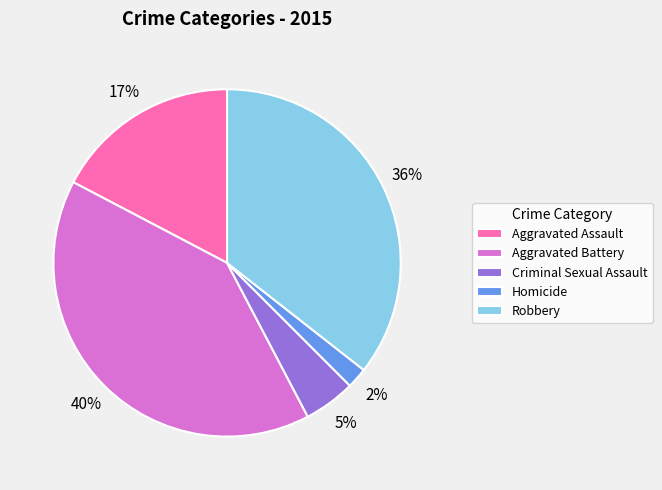

To the nearest percent, what is the difference between the largest and smallest slice percentages?

38%